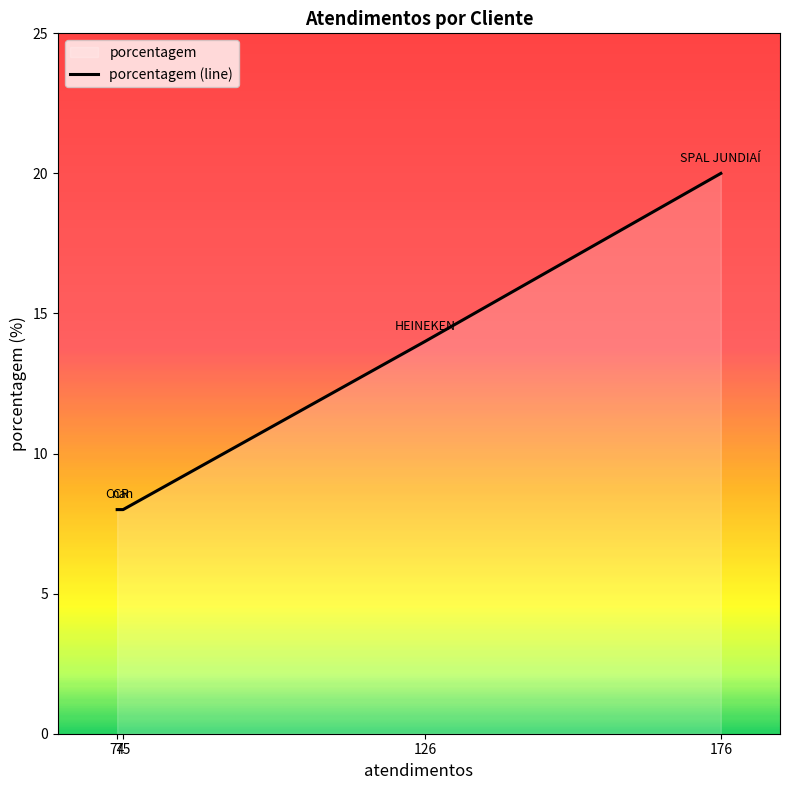

True or false: there are more than 0 points higher than both neighbors.

False